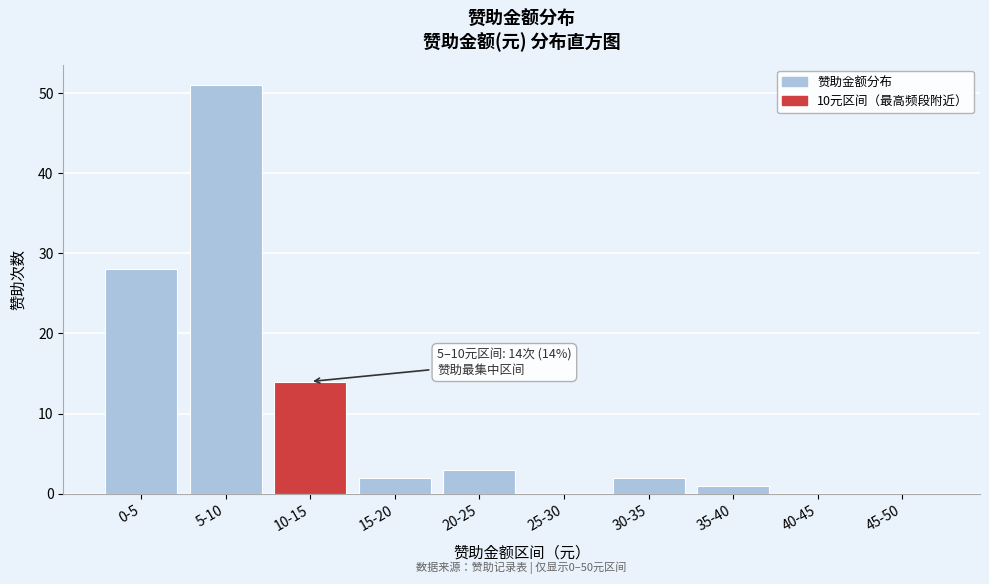

Reading left to right, transcribe all the data shown in this chart.

0-5=28	5-10=51	10-15=14	15-20=2	20-25=3	25-30=0	30-35=2	35-40=1	40-45=0	45-50=0